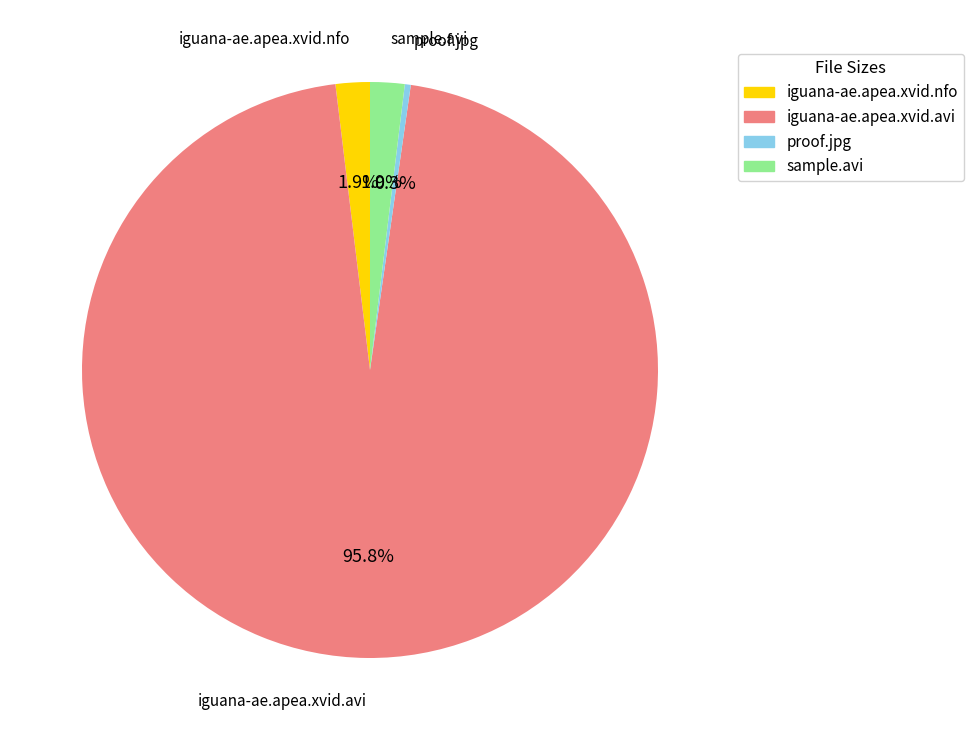

How much of the chart is everything except iguana-ae.apea.xvid.nfo?

98.1%